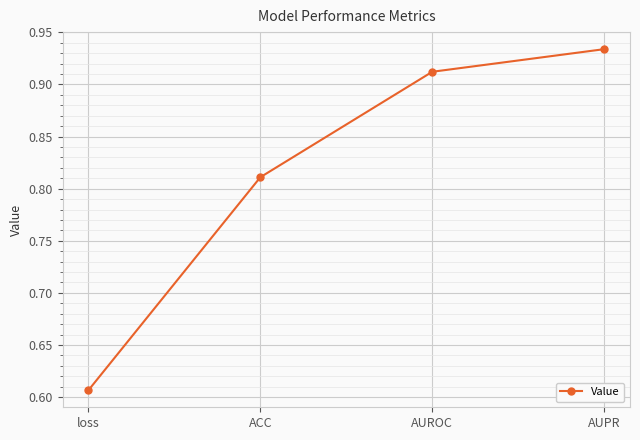

True or false: the data has more than 2 interior local peaks.

False